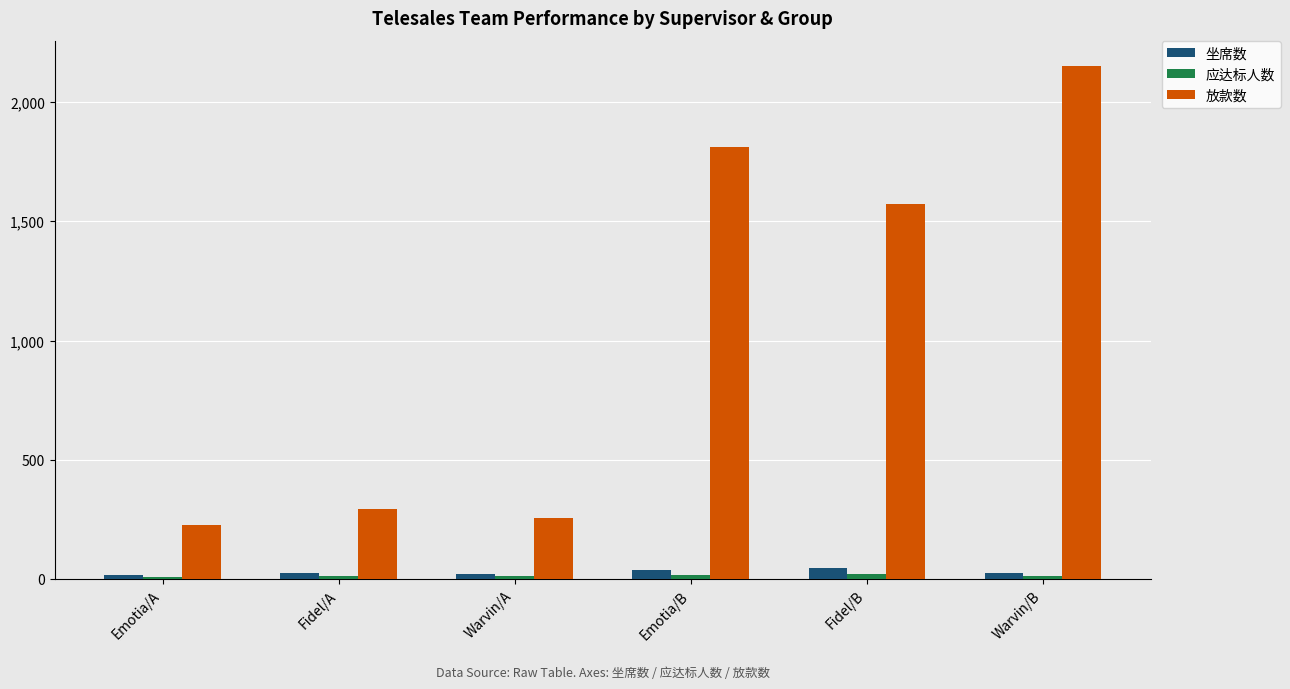

What position from the left is Warvin/A?

3